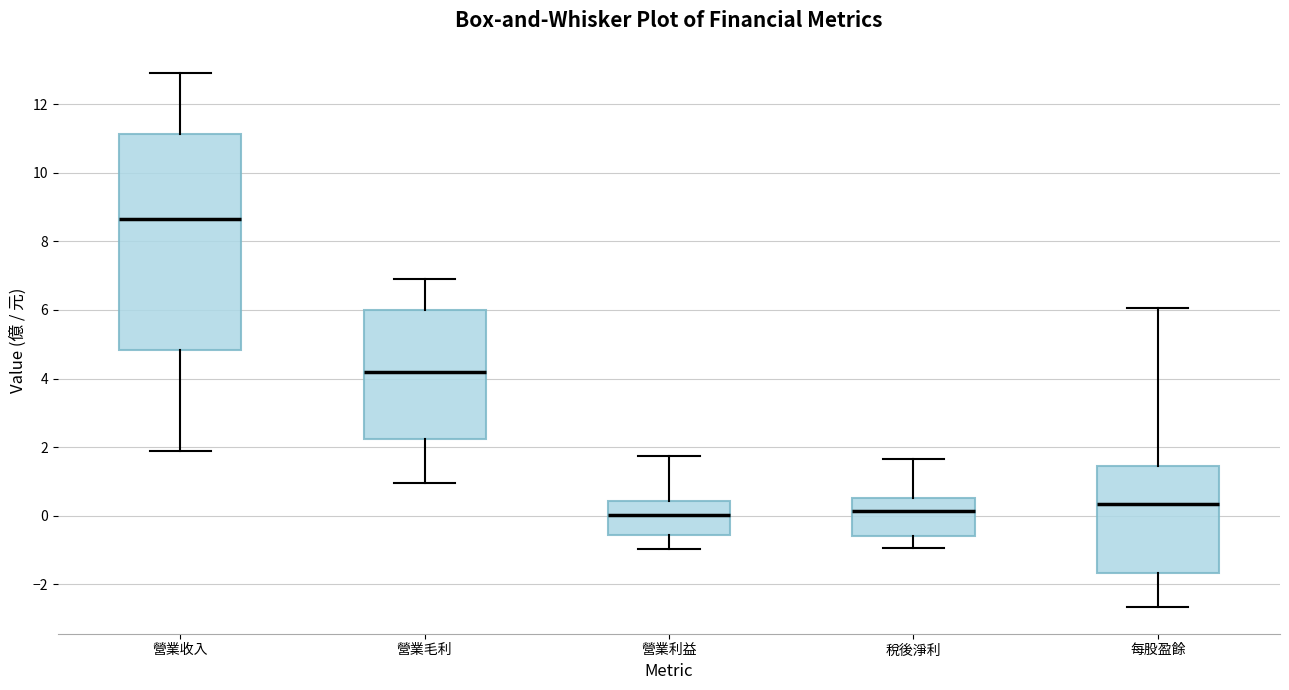

Which box's median line is the highest?

營業收入